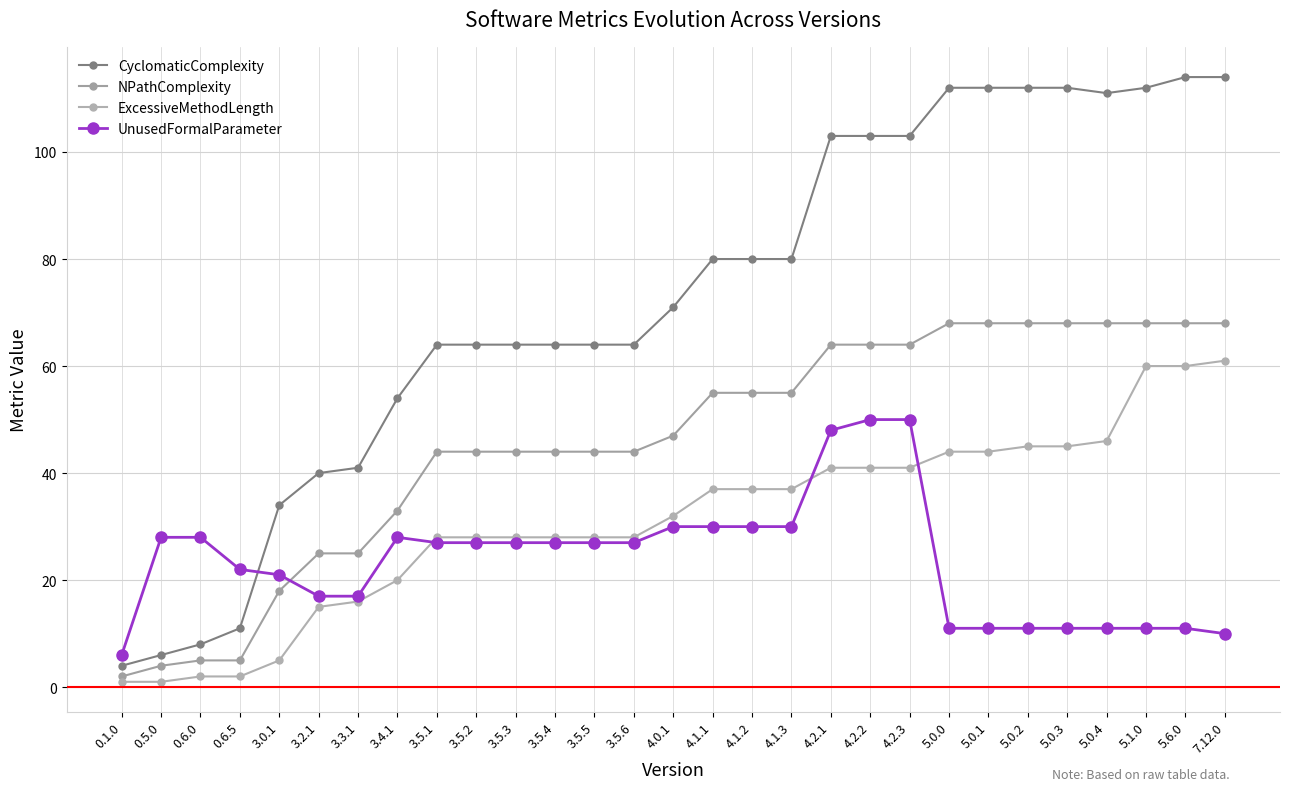

At 7.12.0, list the series in order from smallest to largest.

UnusedFormalParameter, ExcessiveMethodLength, NPathComplexity, CyclomaticComplexity